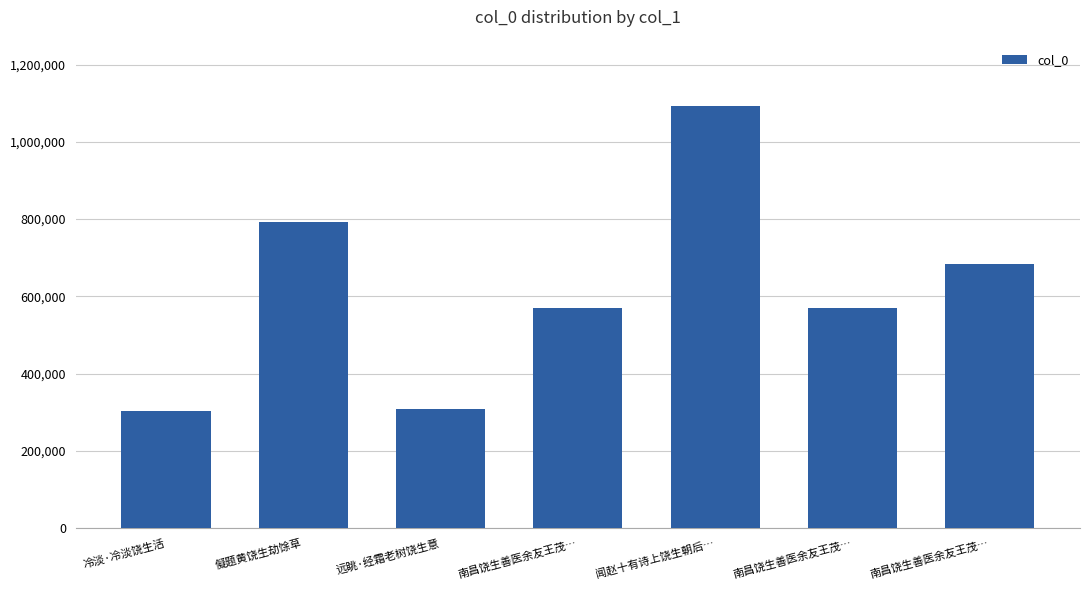

List the labels in order of value, largest first.

闻赵十有诗上饶生朝后…, 儗题黄饶生劫馀草, 南昌饶生善医余友王茂…, 南昌饶生善医余友王茂…, 南昌饶生善医余友王茂…, 远眺·经霜老树饶生意, 冷淡·冷淡饶生活